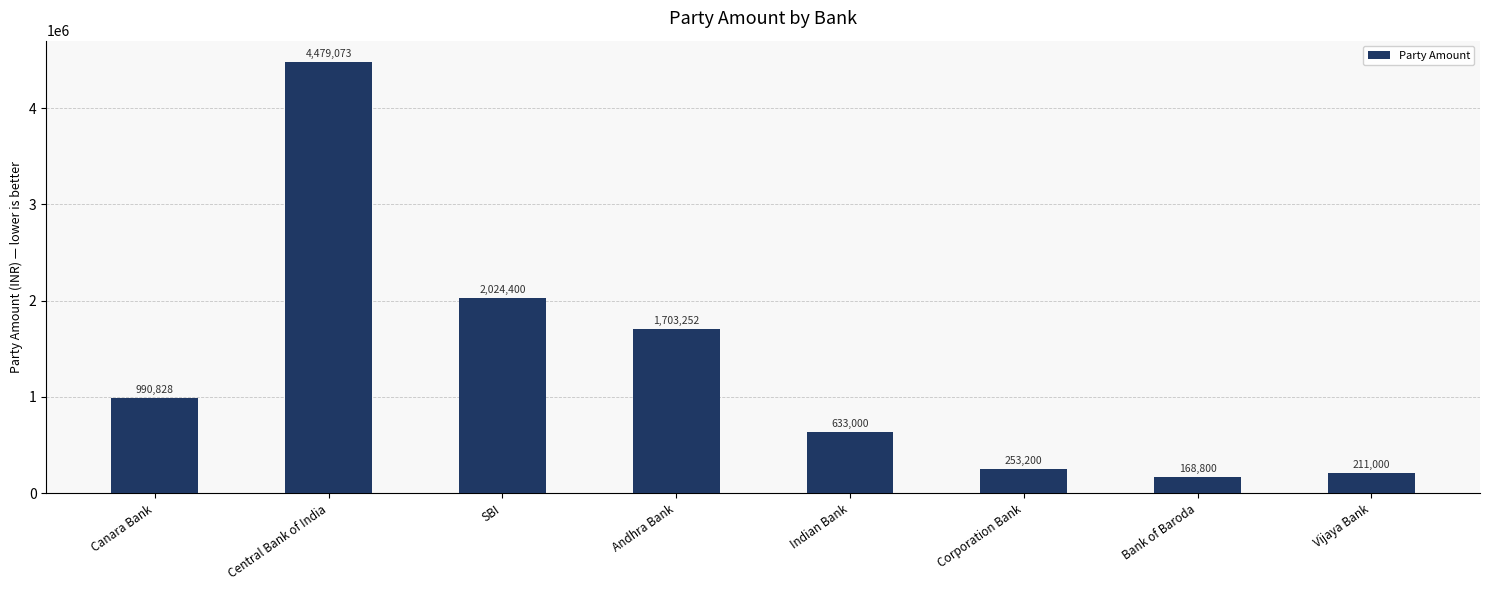

True or false: the data shows 1106143 at Indian Bank.

False